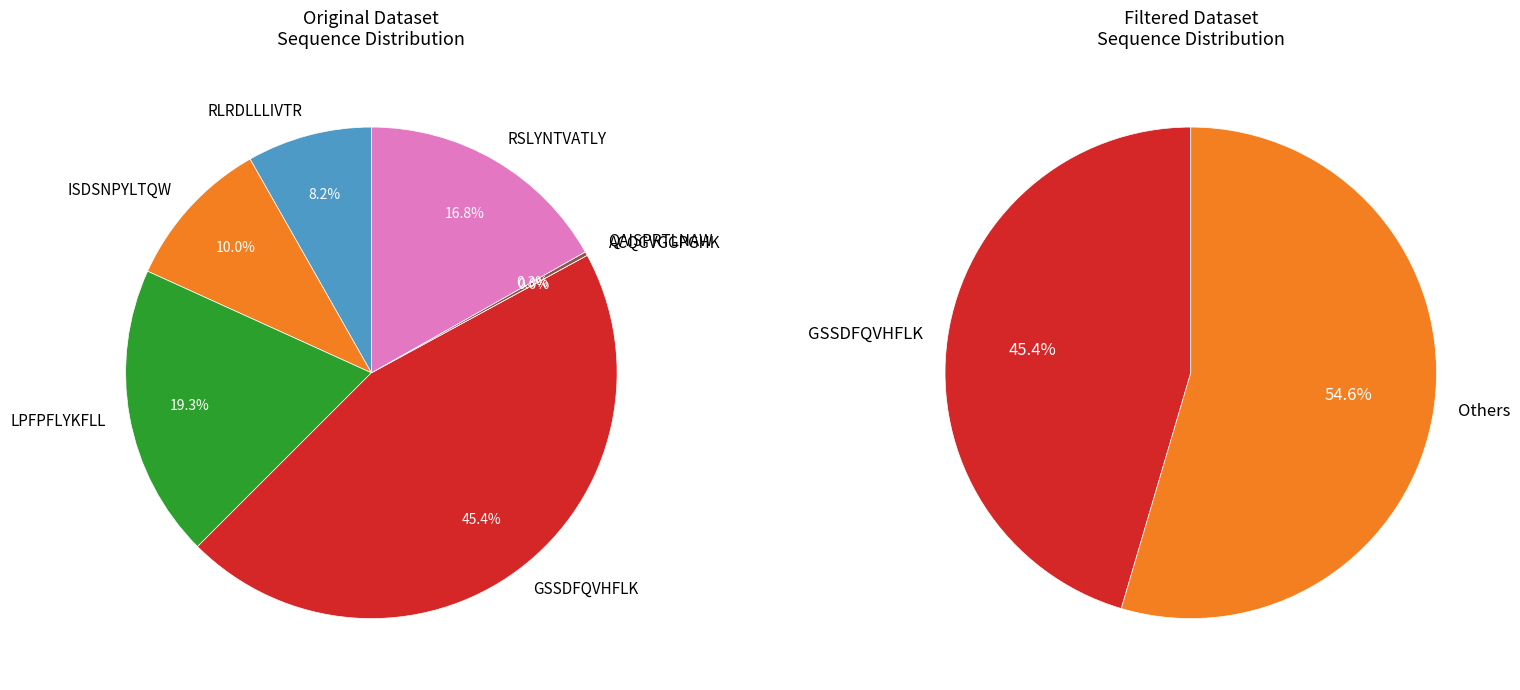

To the nearest percent, what is the difference between the largest and smallest slice percentages?

45%